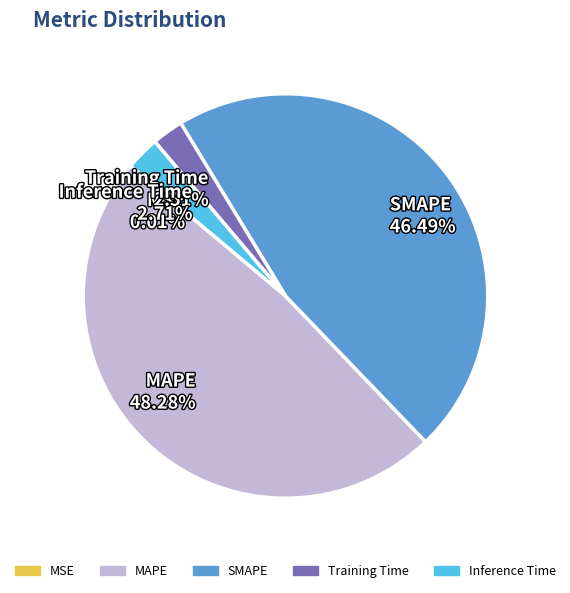

Does MAPE 48.28% account for over 50% of the chart?

No